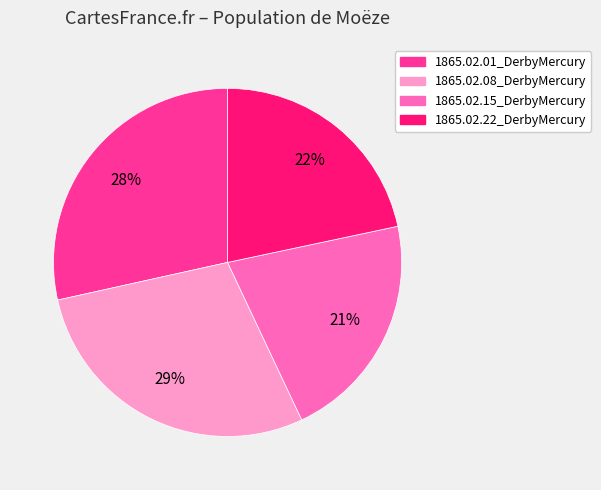

To the nearest percent, what is the average slice percentage?

25%